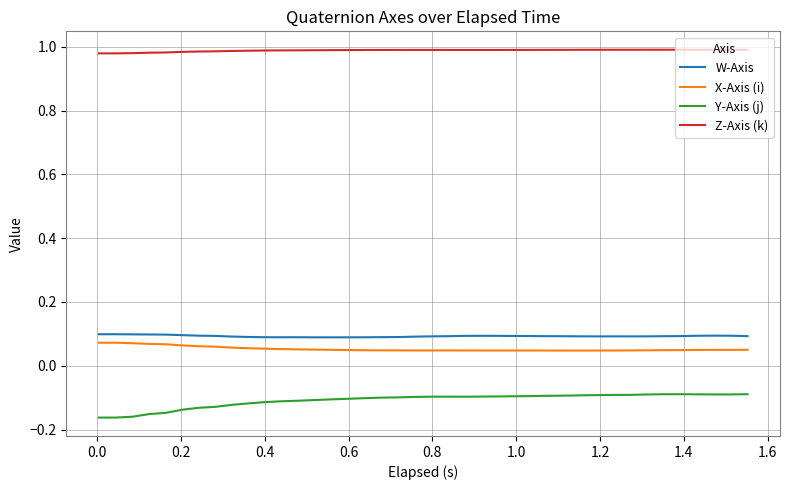

True or false: Z-Axis (k) and X-Axis (i) intersect in this chart.

False